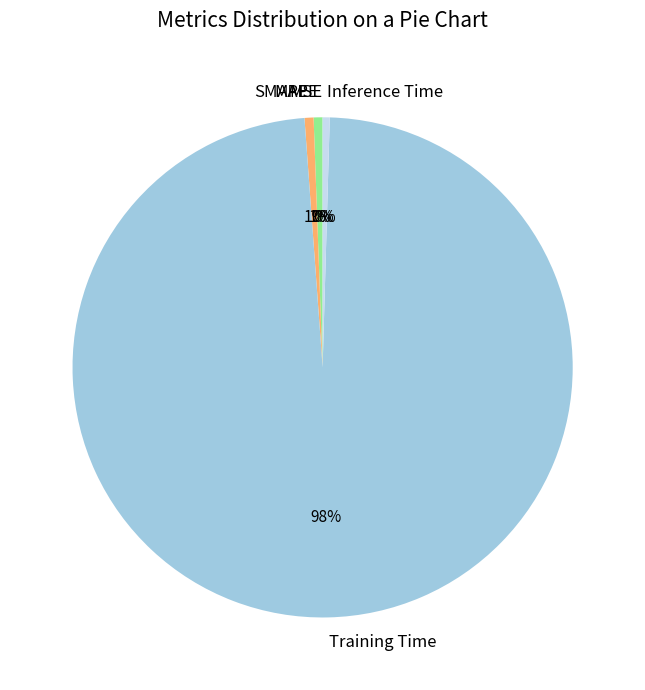

To the nearest percent, what is the difference between the largest and smallest slice percentages?

98%